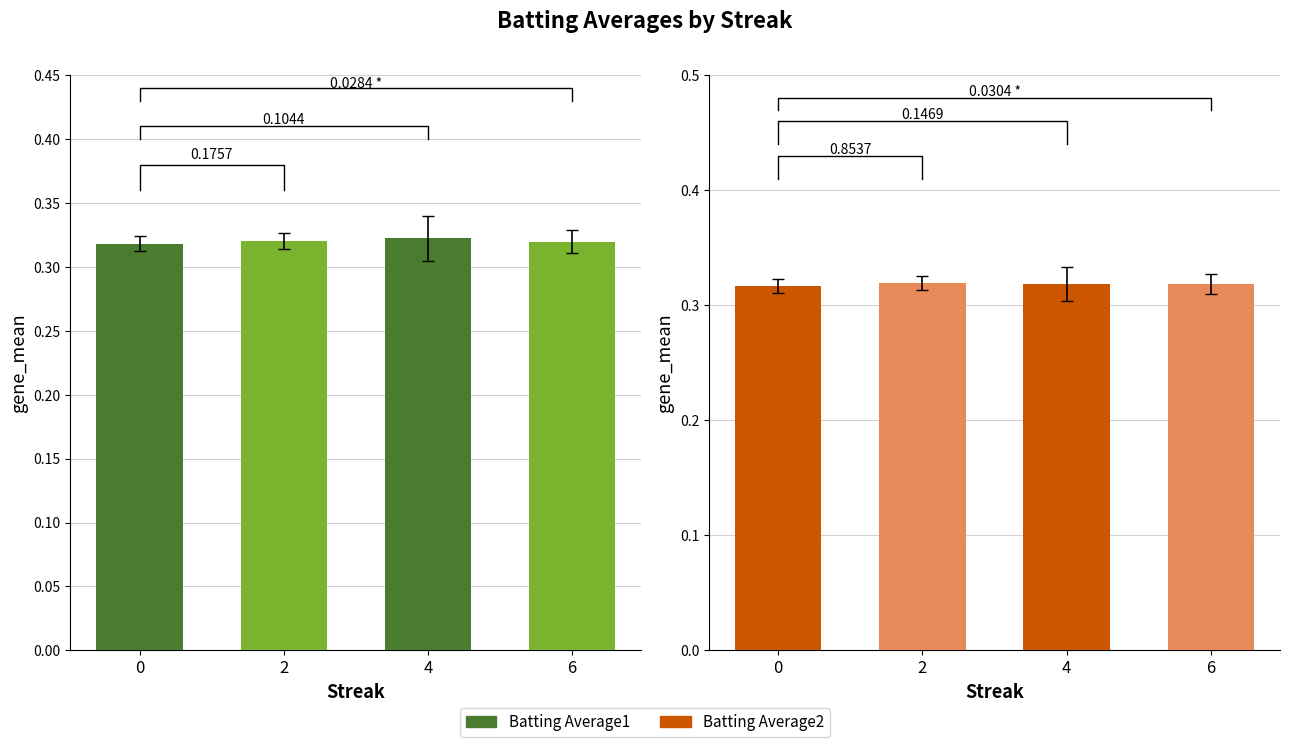

What is the value of the Batting Average2 bar at the 4th from the left?

0.3